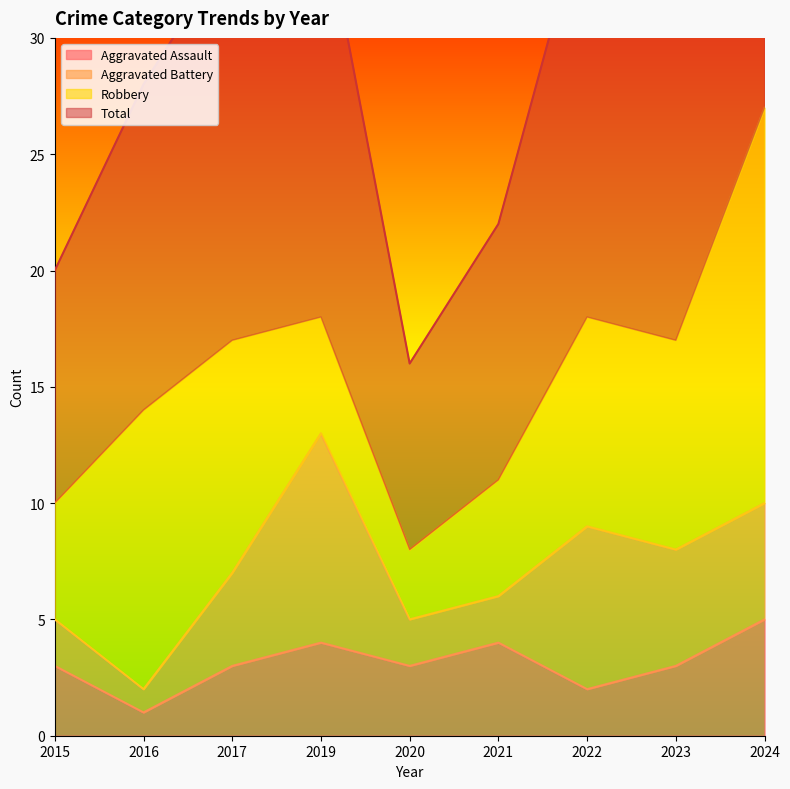

Which series has the widest spread of values?

Total